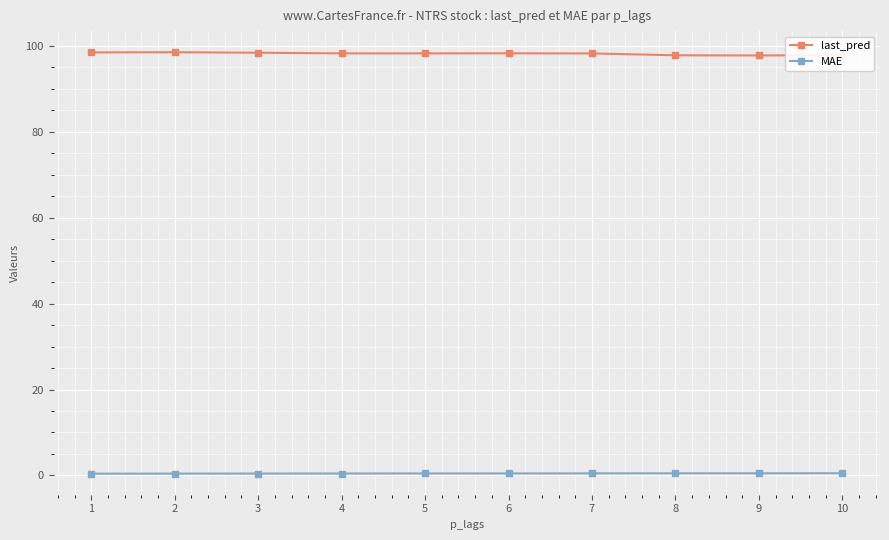

True or false: last_pred and MAE cross at least once.

False